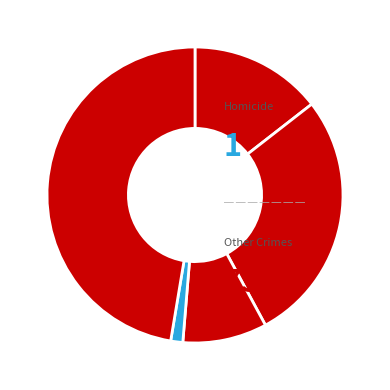

How many segments does this pie chart have?

5